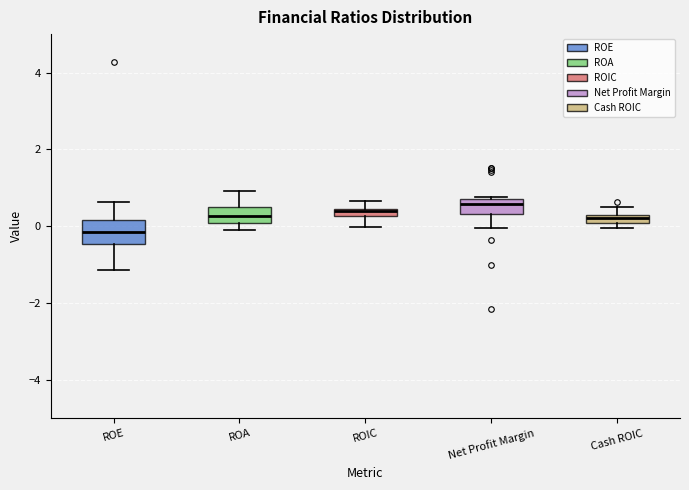

Which box is the tallest, from its lower edge to its upper edge?

ROE